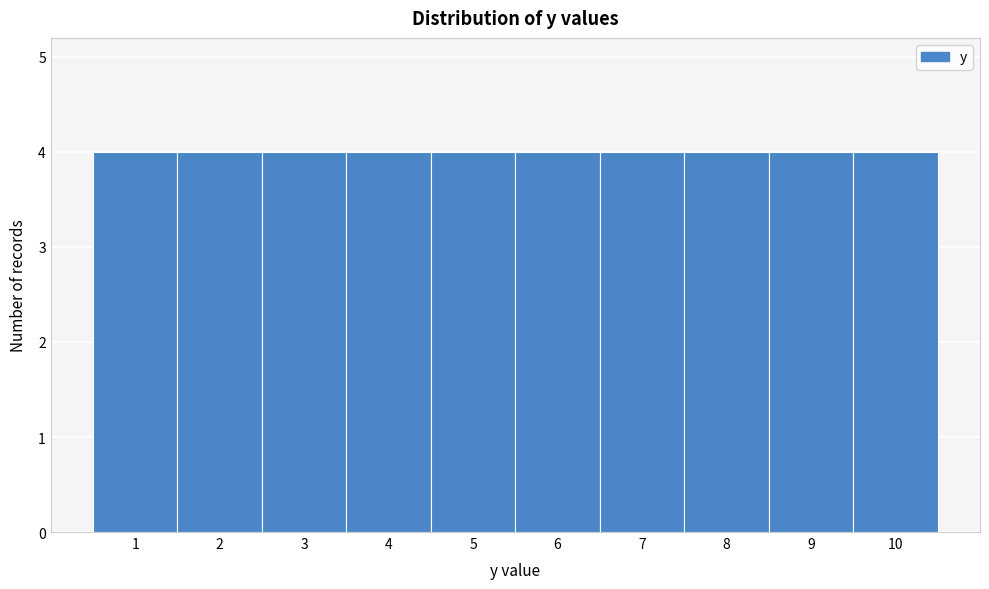

Reading left to right, list every bar in this chart as the range it spans on the x-axis followed by its height. The values are not printed on the chart, so give them approximately, as read against the axis.

0.5 to 1.5: 4
1.5 to 2.5: 4
2.5 to 3.5: 4
3.5 to 4.5: 4
4.5 to 5.5: 4
5.5 to 6.5: 4
6.5 to 7.5: 4
7.5 to 8.5: 4
8.5 to 9.5: 4
9.5 to 10.5: 4